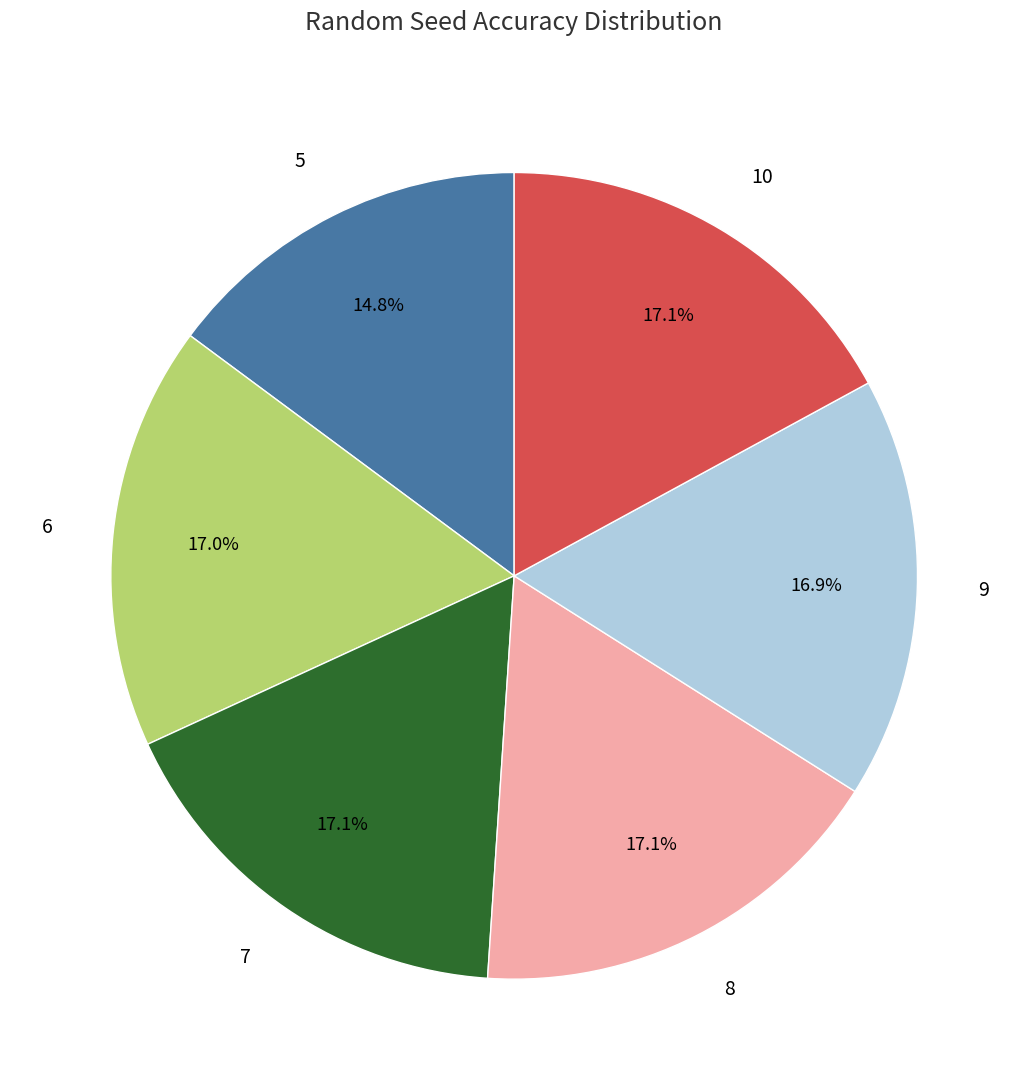

To the nearest percent, what is the combined percentage of 10 and 6?

34%